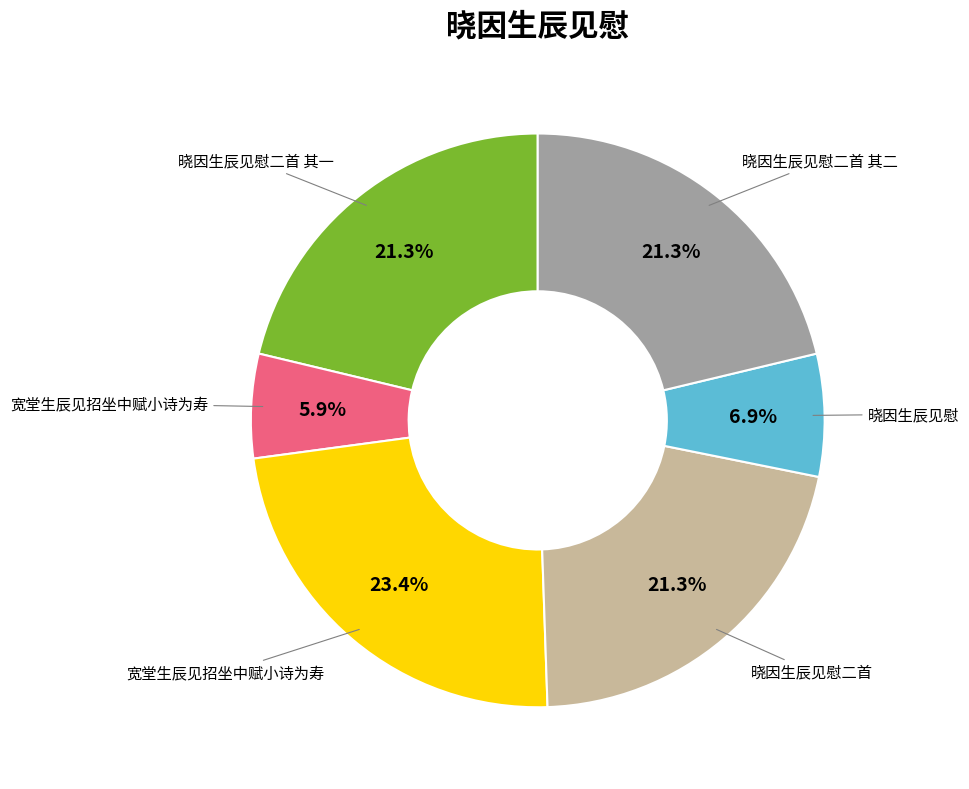

Is there a majority slice in this chart?

No